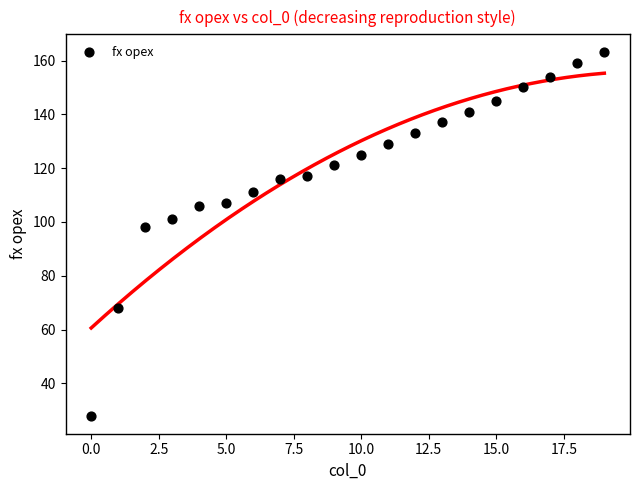

What is the range of Y values (max minus min)?

135